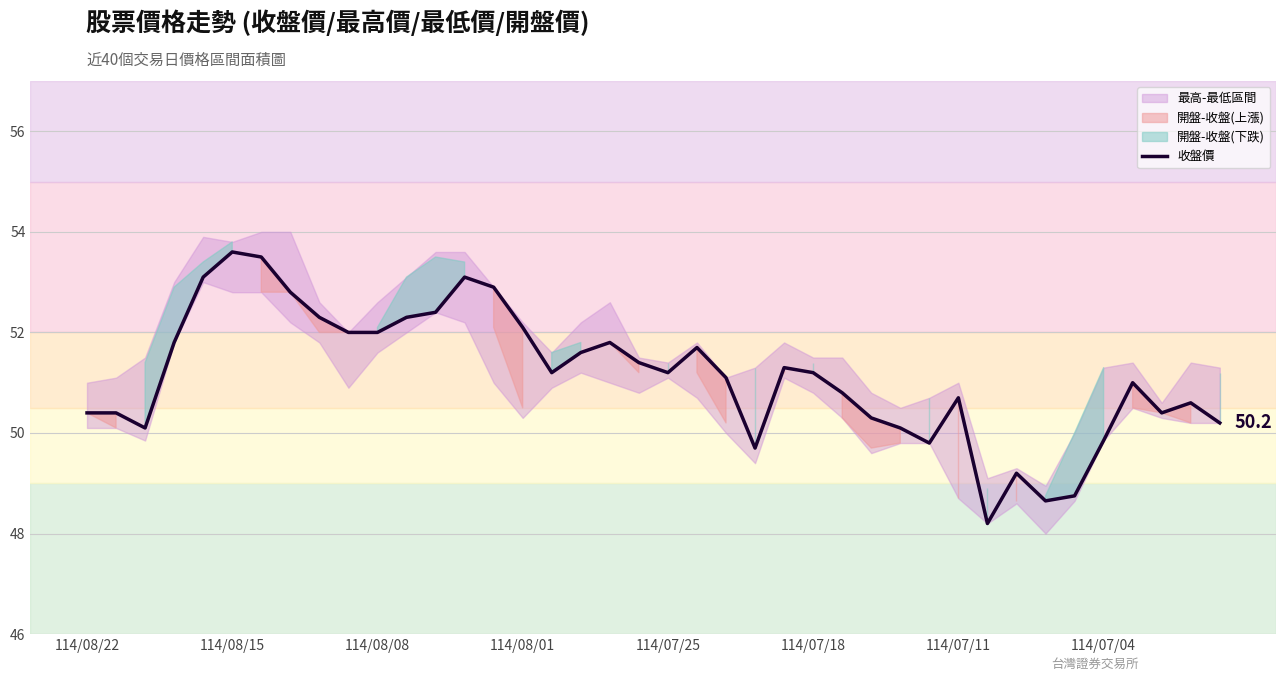

True or false: 收盤價 has a value of 50.4 at 114/08/22.

True